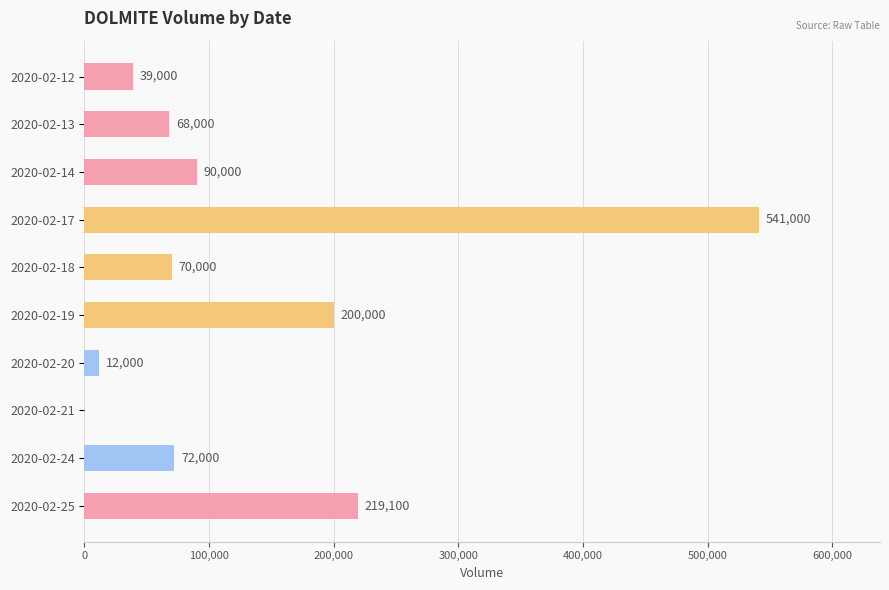

Between 2020-02-21 and 2020-02-13, which is larger?

2020-02-13